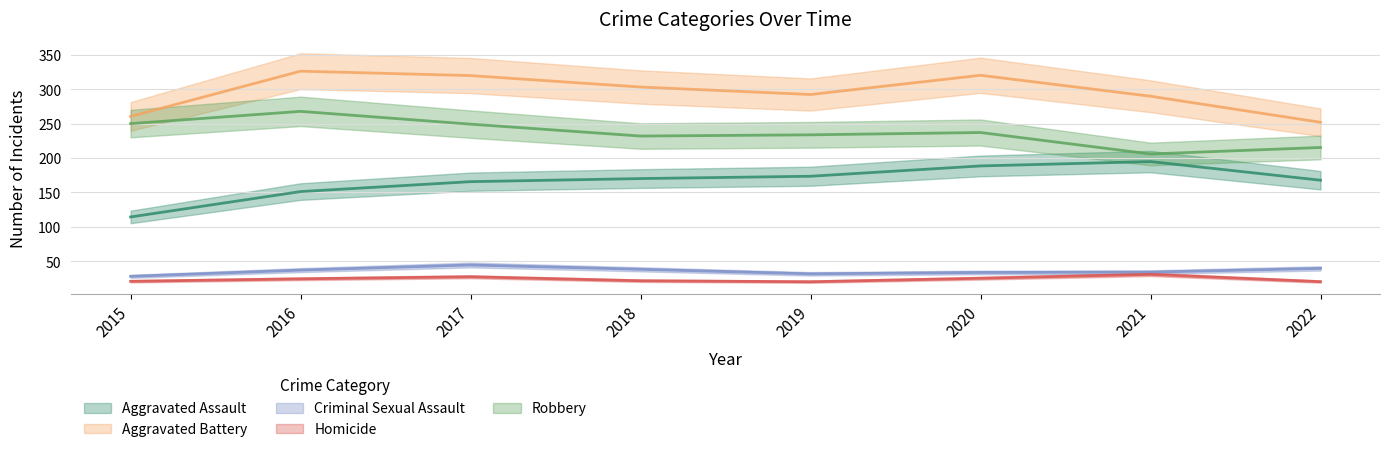

What value does the Aggravated Assault series have at 2019?

173.4